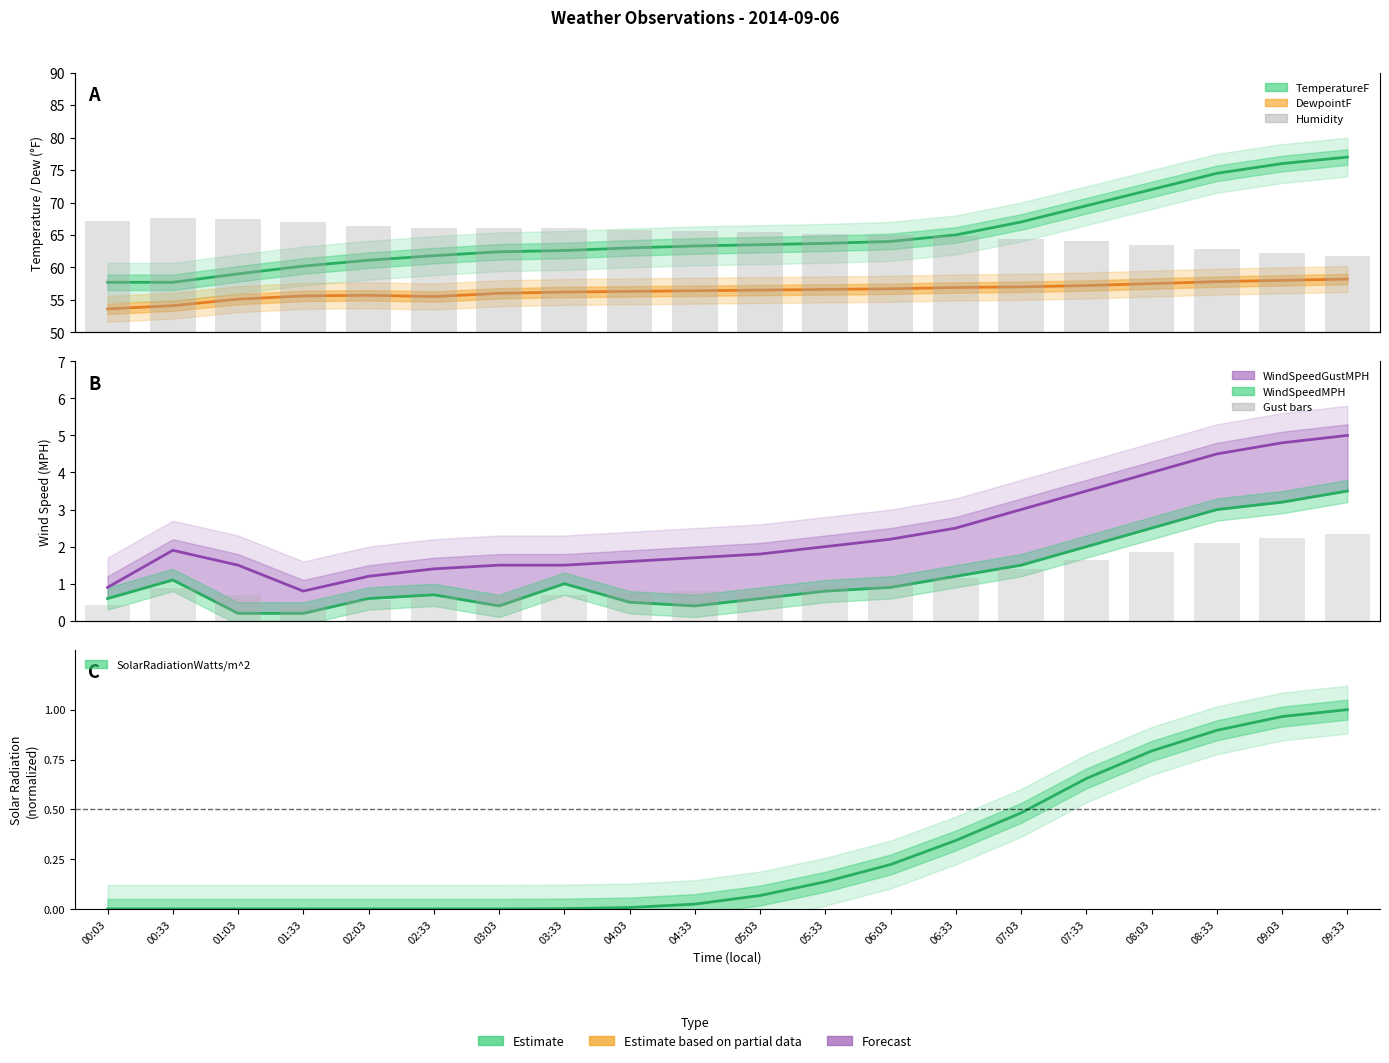

List the labels in order of DewpointF value, largest first.

09:33, 09:03, 08:33, 08:03, 07:33, 07:03, 06:33, 06:03, 05:33, 05:03, 04:33, 04:03, 03:33, 03:03, 02:03, 01:33, 02:33, 01:03, 00:33, 00:03